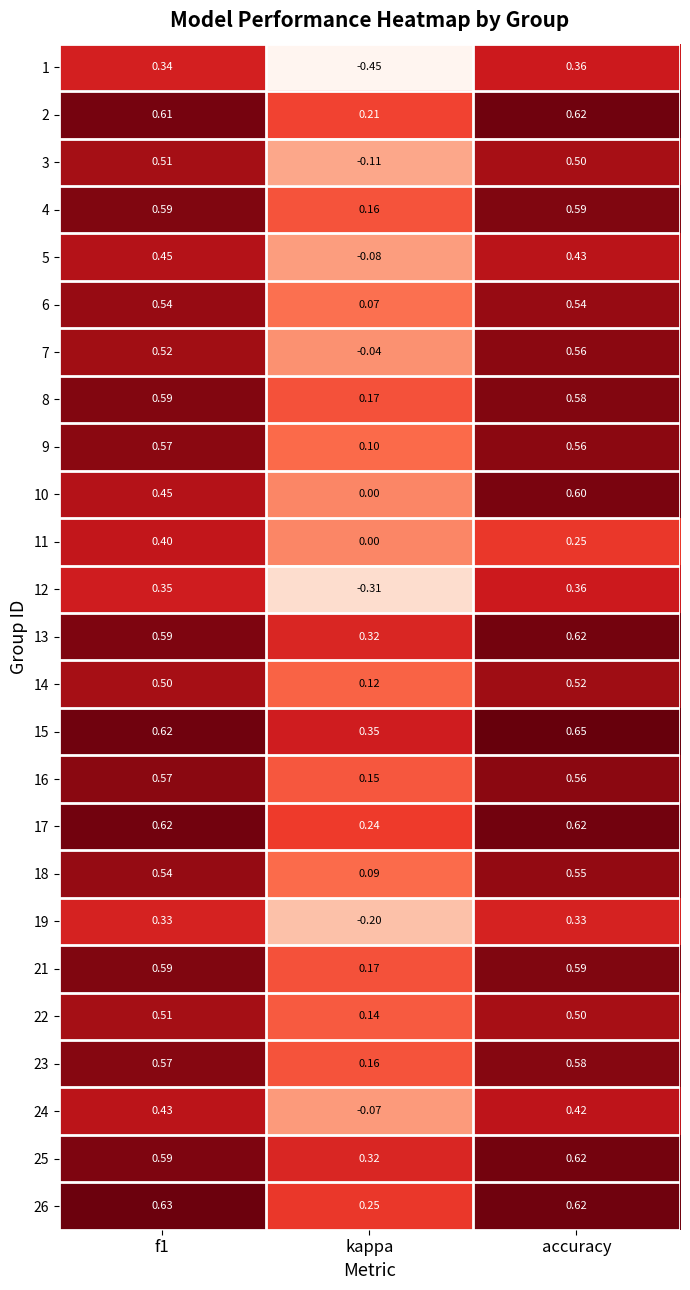

Which series has the largest range (max minus min)?

1